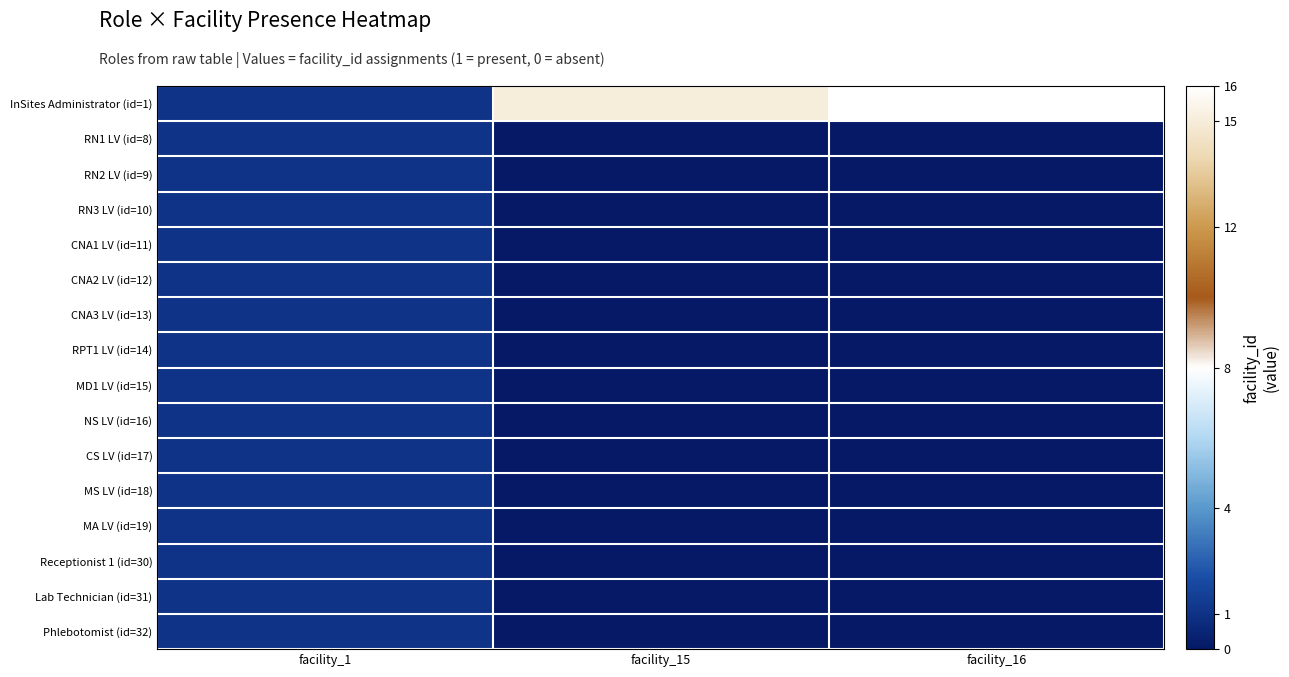

Reading left to right, extract all data points from this chart.

InSites Administrator (id=1): facility_1=1	facility_15=15	facility_16=16
RN1 LV (id=8): facility_1=1	facility_15=0	facility_16=0
RN2 LV (id=9): facility_1=1	facility_15=0	facility_16=0
RN3 LV (id=10): facility_1=1	facility_15=0	facility_16=0
CNA1 LV (id=11): facility_1=1	facility_15=0	facility_16=0
CNA2 LV (id=12): facility_1=1	facility_15=0	facility_16=0
CNA3 LV (id=13): facility_1=1	facility_15=0	facility_16=0
RPT1 LV (id=14): facility_1=1	facility_15=0	facility_16=0
MD1 LV (id=15): facility_1=1	facility_15=0	facility_16=0
NS LV (id=16): facility_1=1	facility_15=0	facility_16=0
CS LV (id=17): facility_1=1	facility_15=0	facility_16=0
MS LV (id=18): facility_1=1	facility_15=0	facility_16=0
MA LV (id=19): facility_1=1	facility_15=0	facility_16=0
Receptionist 1 (id=30): facility_1=1	facility_15=0	facility_16=0
Lab Technician (id=31): facility_1=1	facility_15=0	facility_16=0
Phlebotomist (id=32): facility_1=1	facility_15=0	facility_16=0